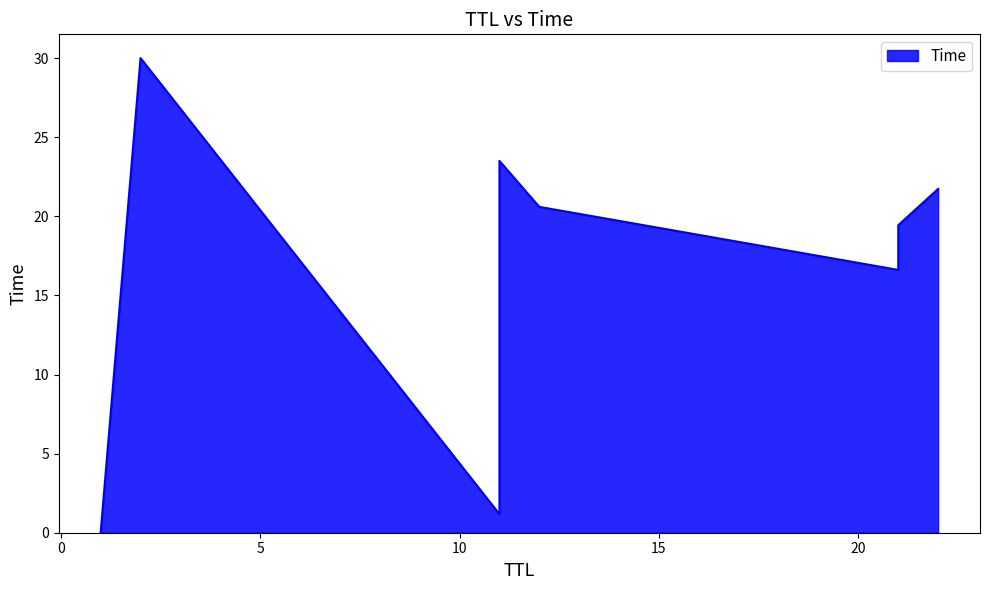

Is it true that the value at 11 is 1.2?

True